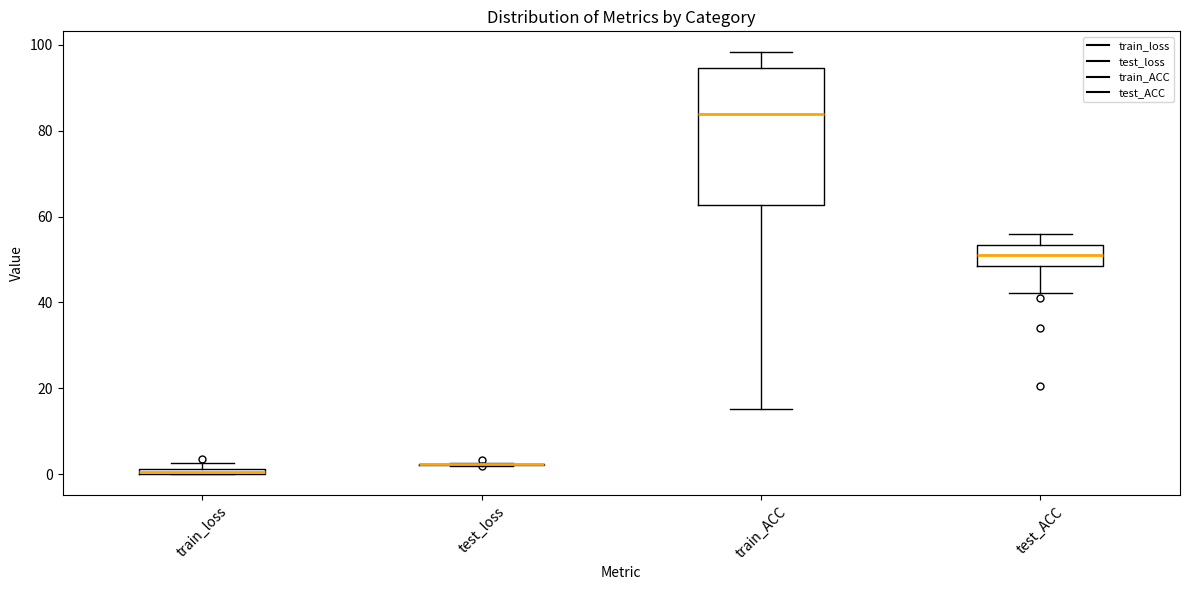

Where does the lower whisker of the box for train_ACC end on the y-axis? The values are not printed on the chart, so give them approximately, as read against the axis.

16